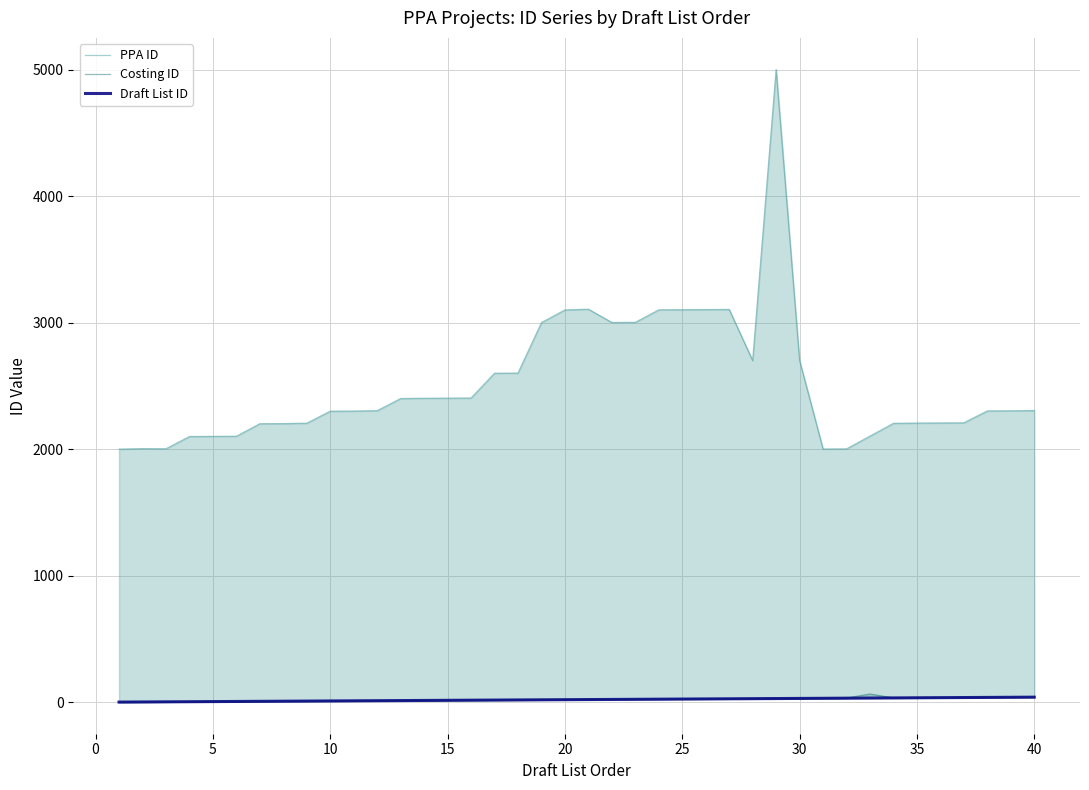

What is the difference between the highest and lowest values at 40?

2265